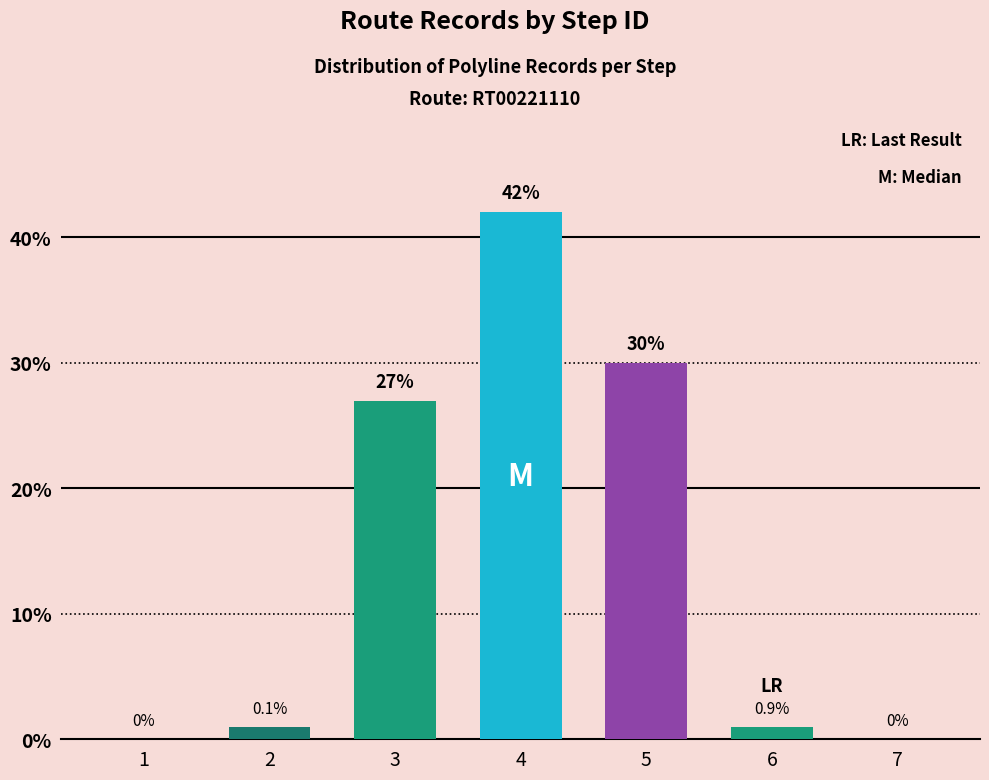

Count the number of categories in the chart.

7